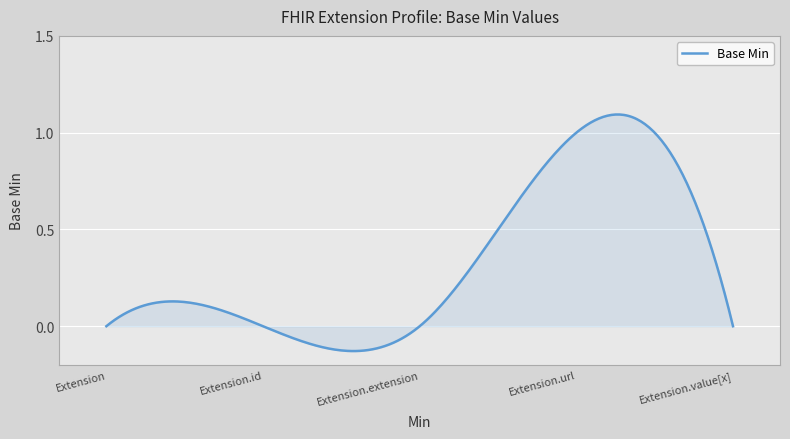

How many categories are shown in the chart?

300